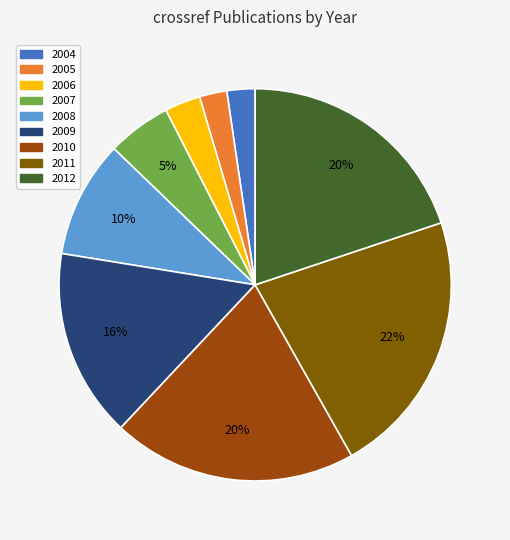

Is there any slice that represents more than half of the pie?

No